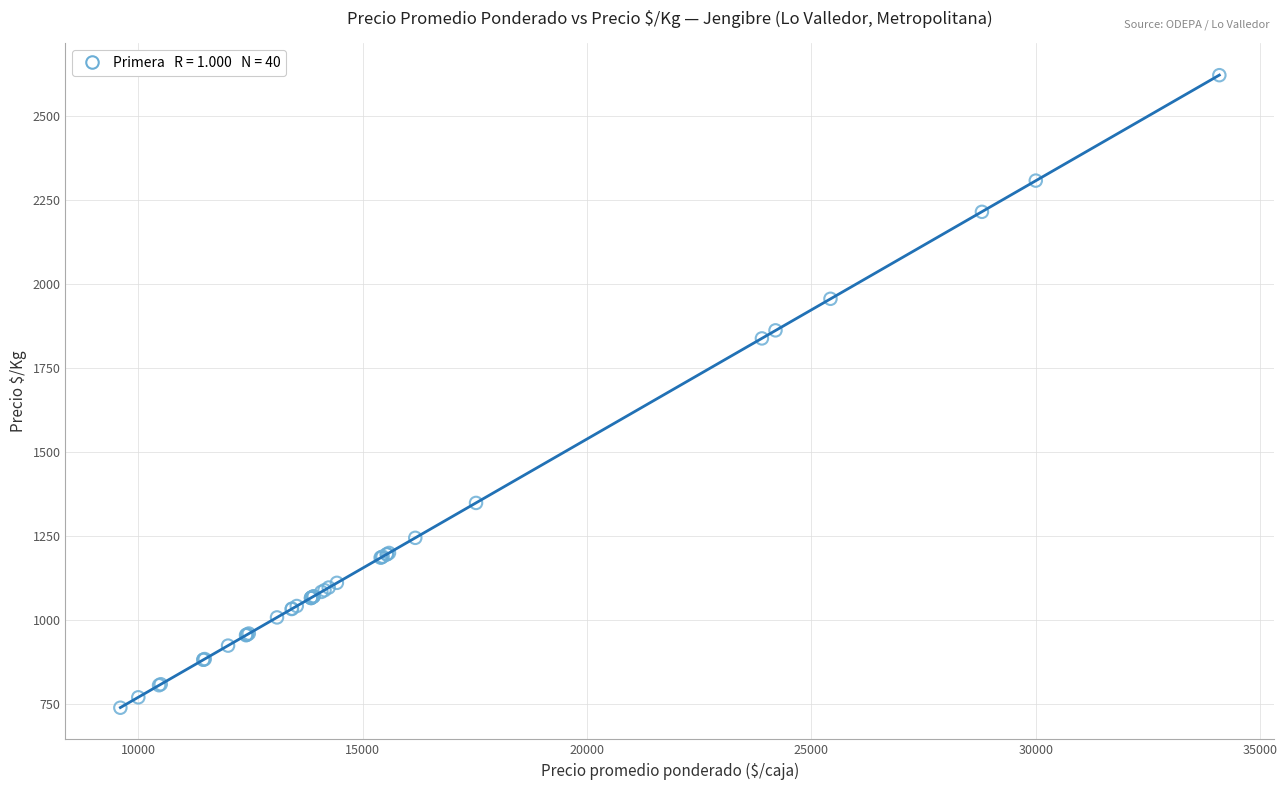

What Y value in the scatter plot is closest to 1680?

1838